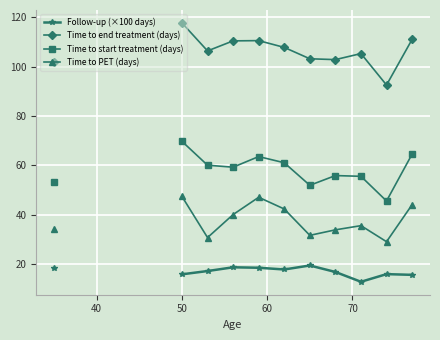

How many lines are shown in the chart?

4